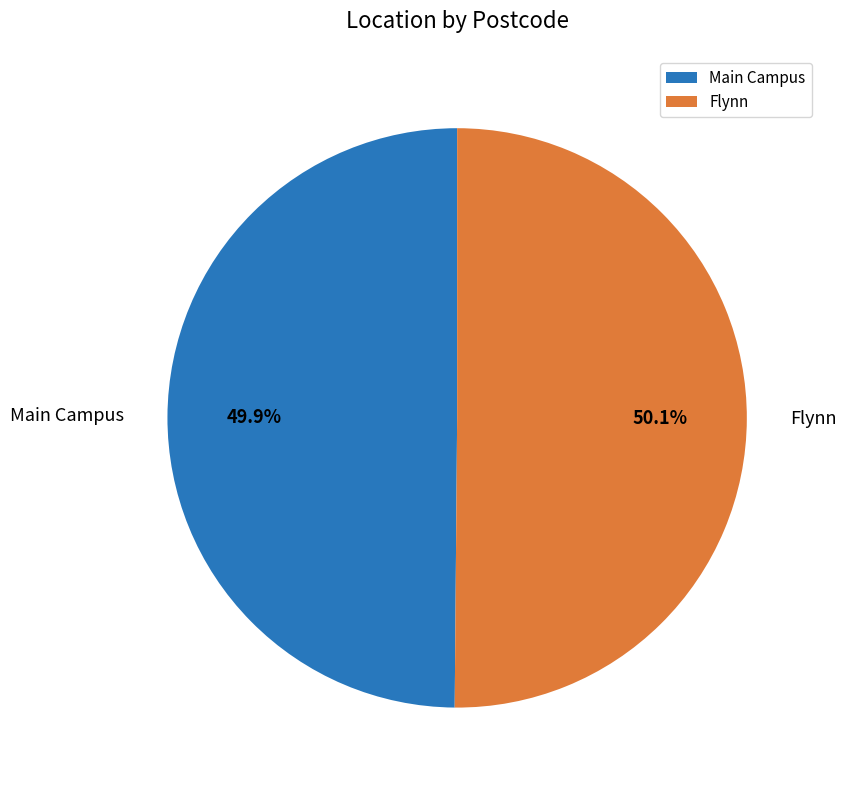

Does any single category account for the majority?

Yes